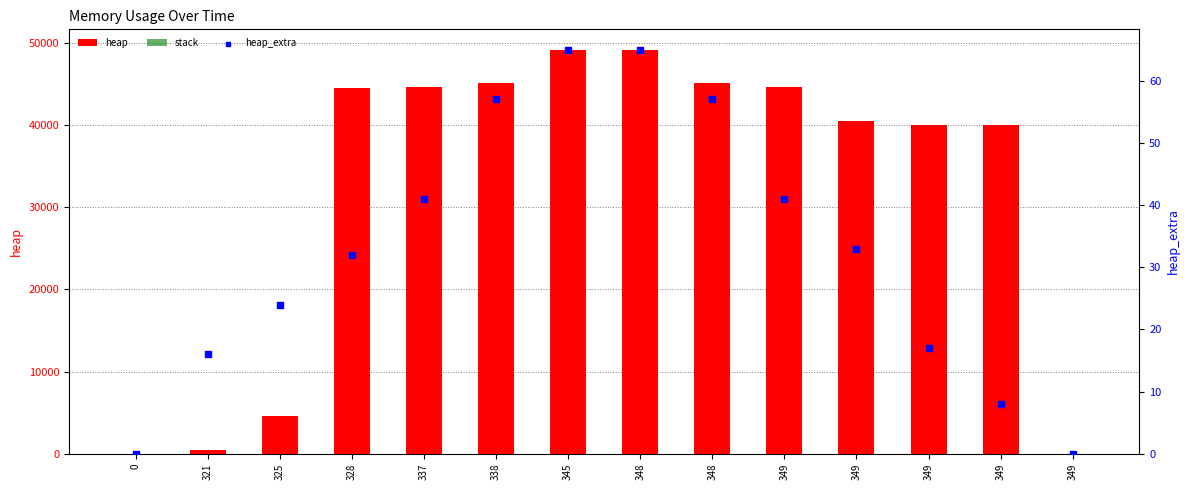

What is the total value across all series at 338?

45160